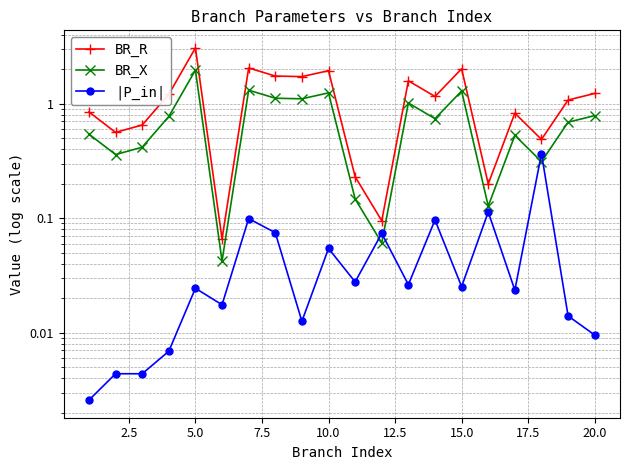

Rank the series by their average value, from highest to lowest.

BR_R, BR_X, |P_in|